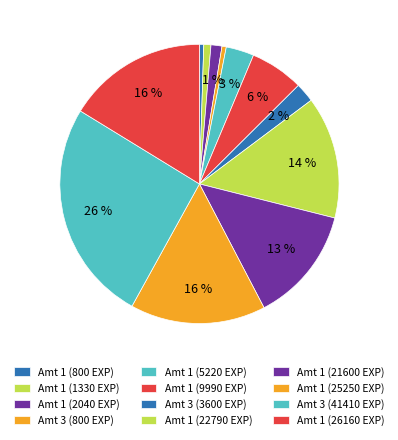

Count the number of slices in the pie.

12